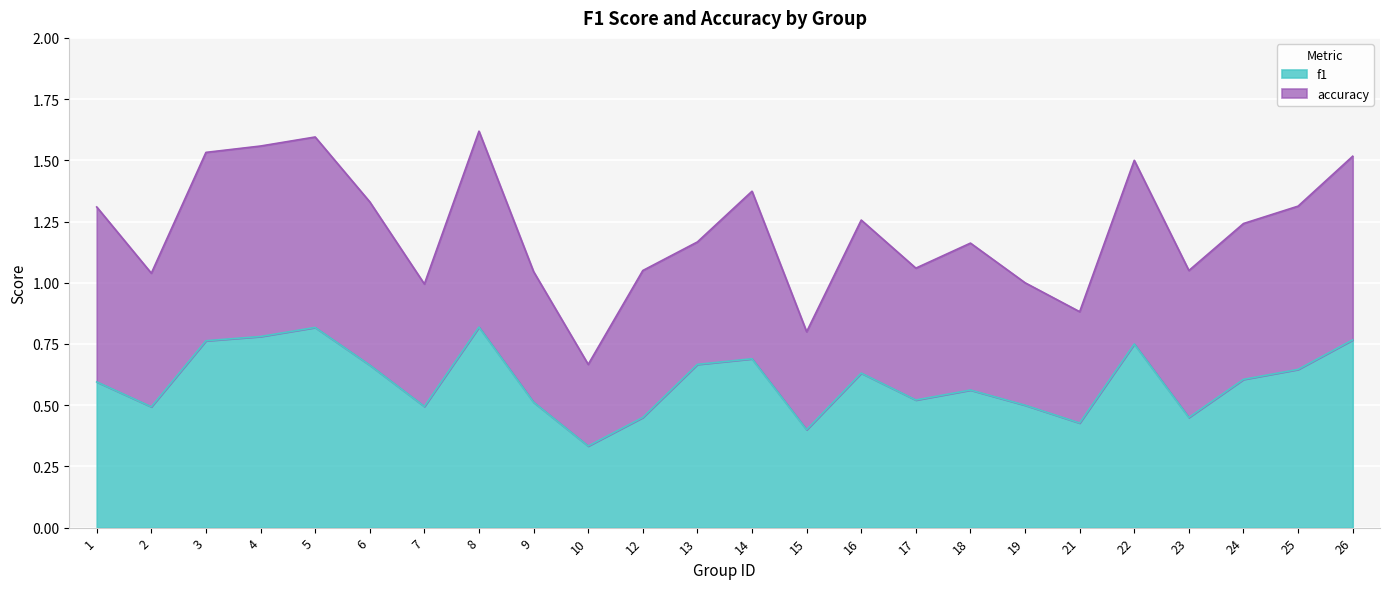

What is the value of the 4th point from the left?

0.8